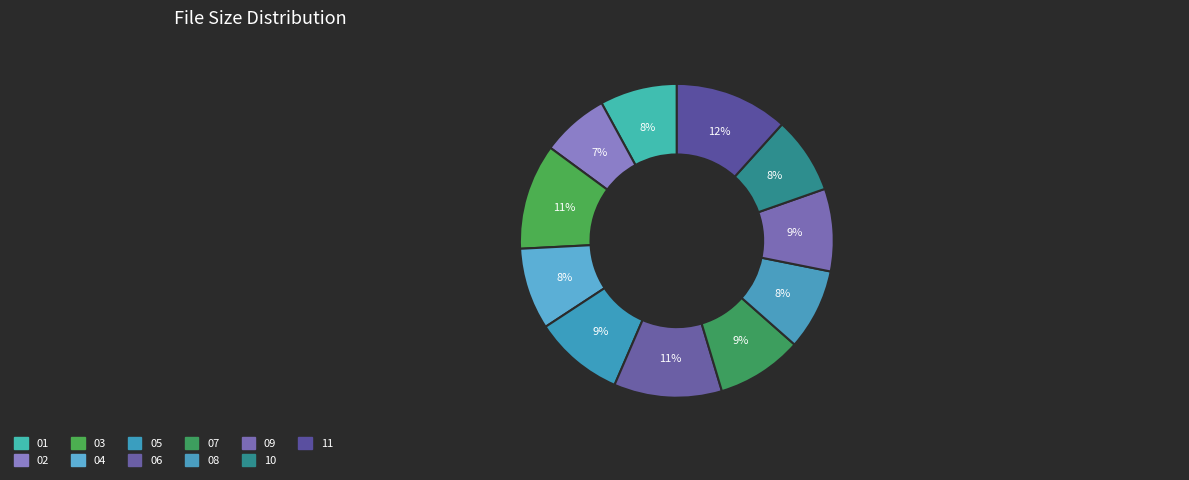

What percentage is the 07 slice, to the nearest percent?

9%